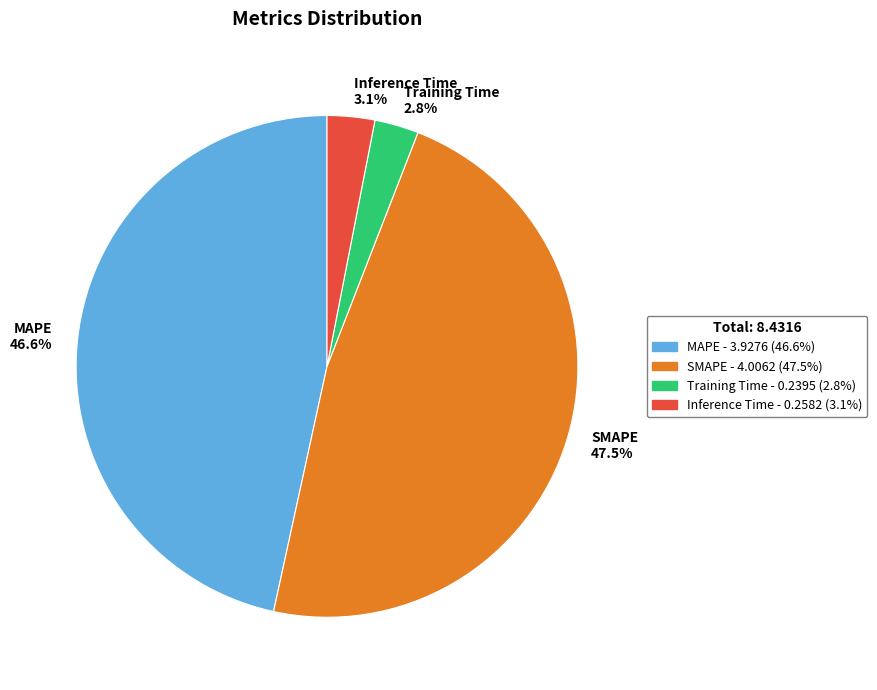

To the nearest percent, what is the difference between the largest and smallest slice percentages?

45%